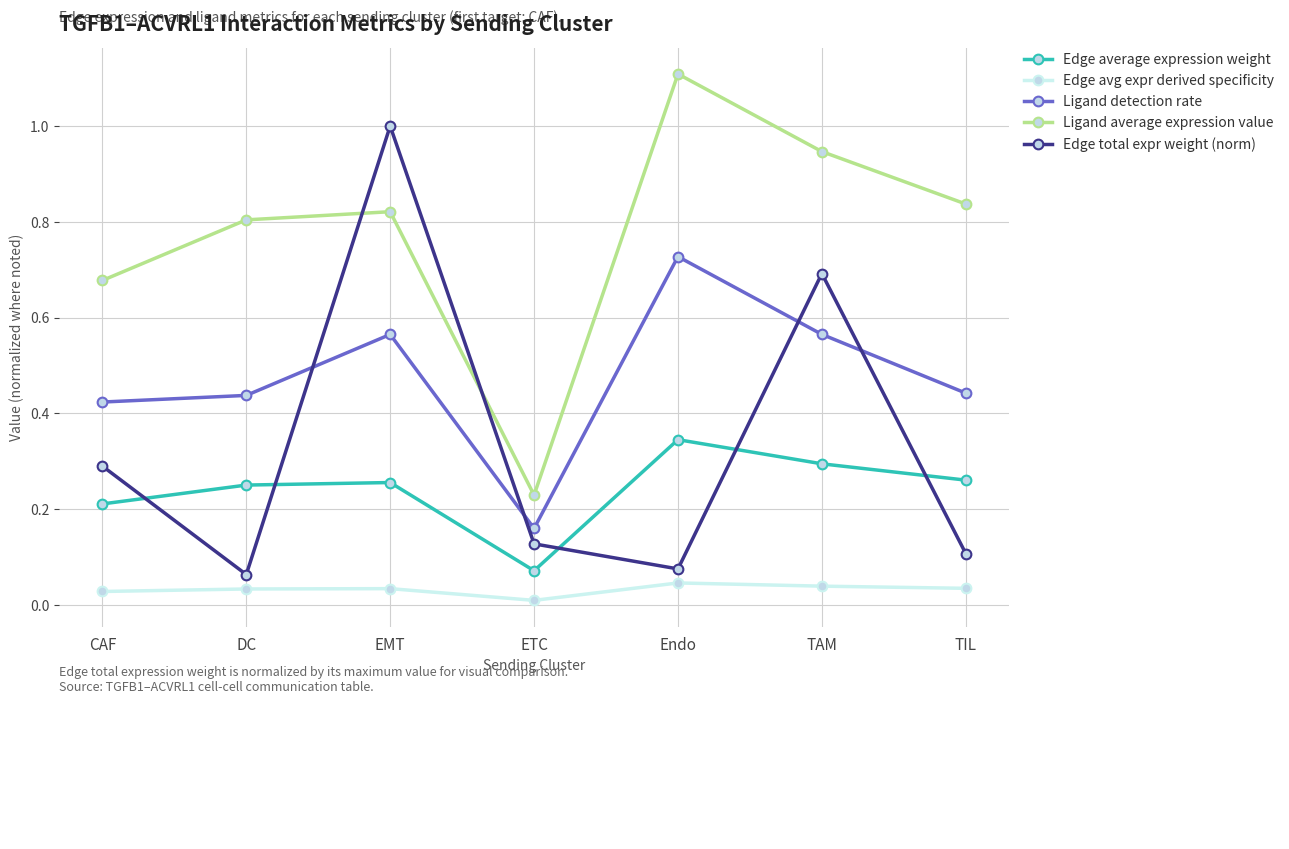

True or false: Edge avg expr derived specificity has more than 2 points higher than both neighbors.

False